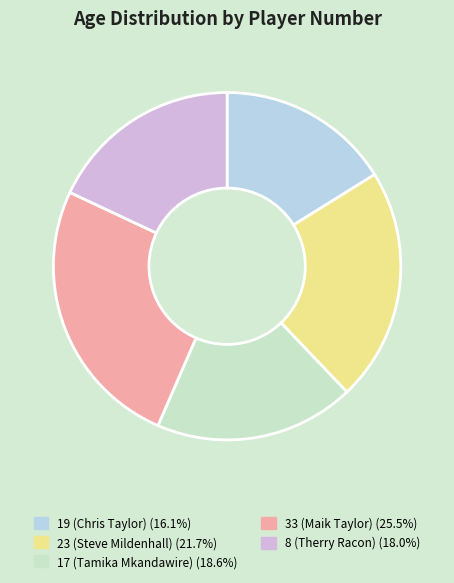

Combined, do 8 (Therry Racon) and 17 (Tamika Mkandawire) account for over 50%?

No